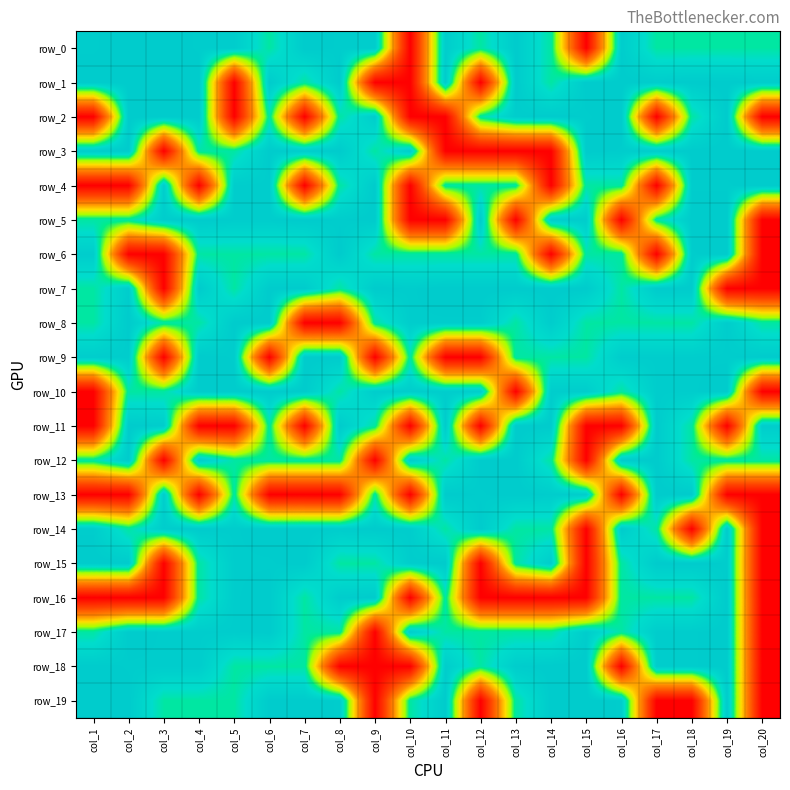

List the series in order of their peak value, highest first.

row_0, row_1, row_2, row_3, row_4, row_5, row_6, row_7, row_8, row_9, row_10, row_11, row_12, row_13, row_14, row_15, row_16, row_17, row_18, row_19